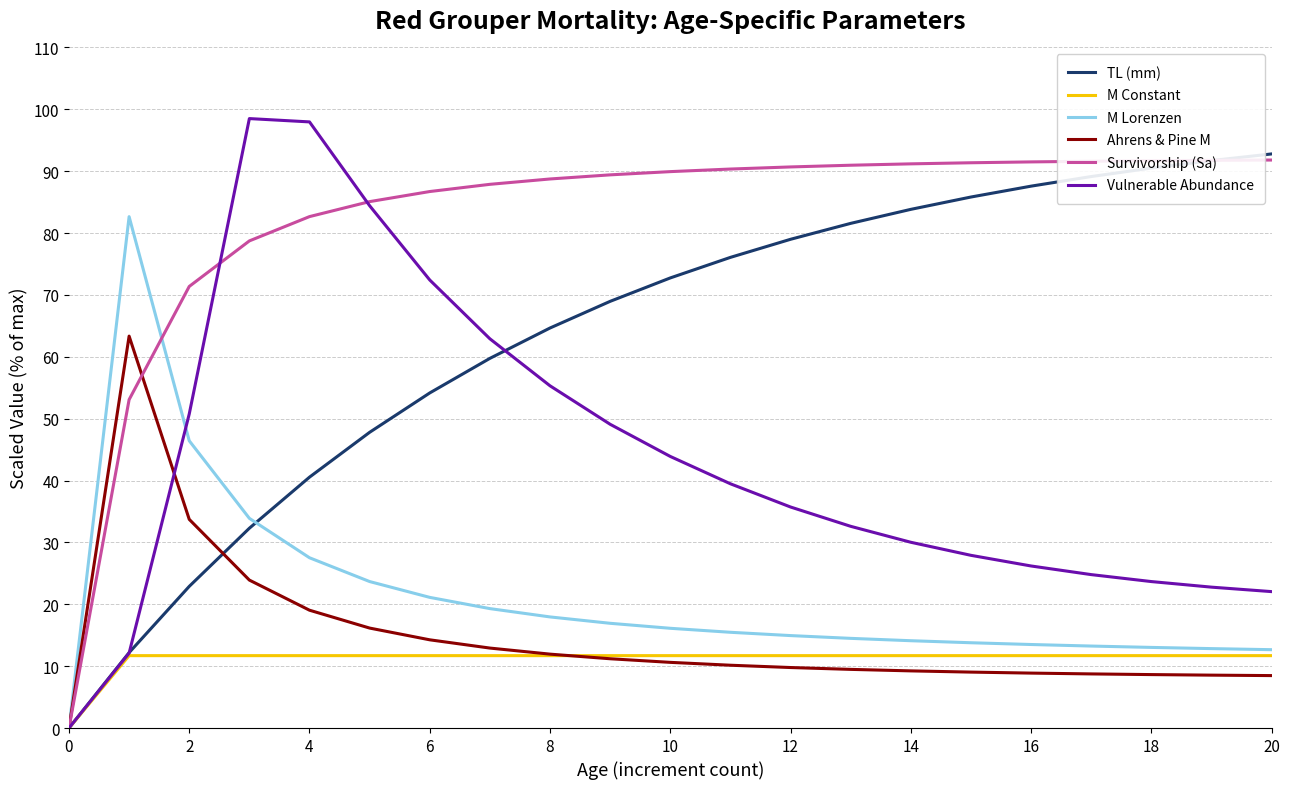

What is the maximum value shown in the chart?

98.5